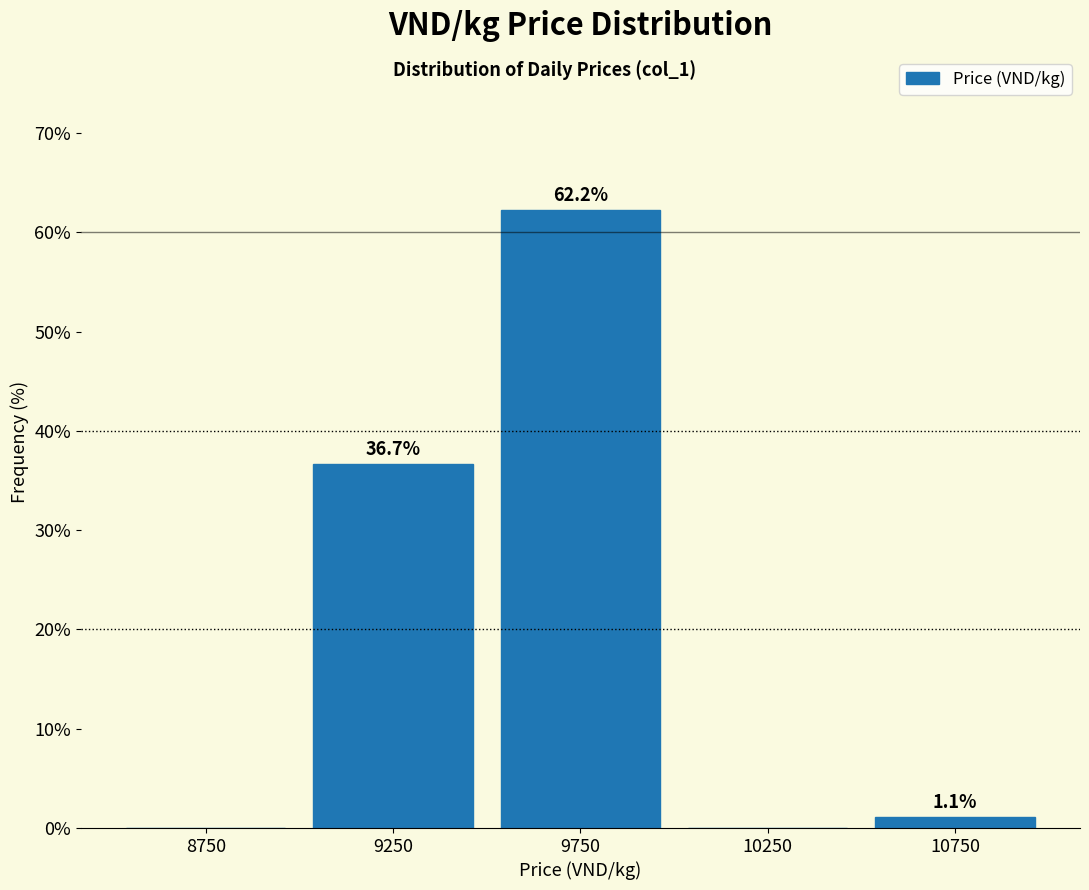

Which range on the x-axis has the tallest bar?

9500 to 10000